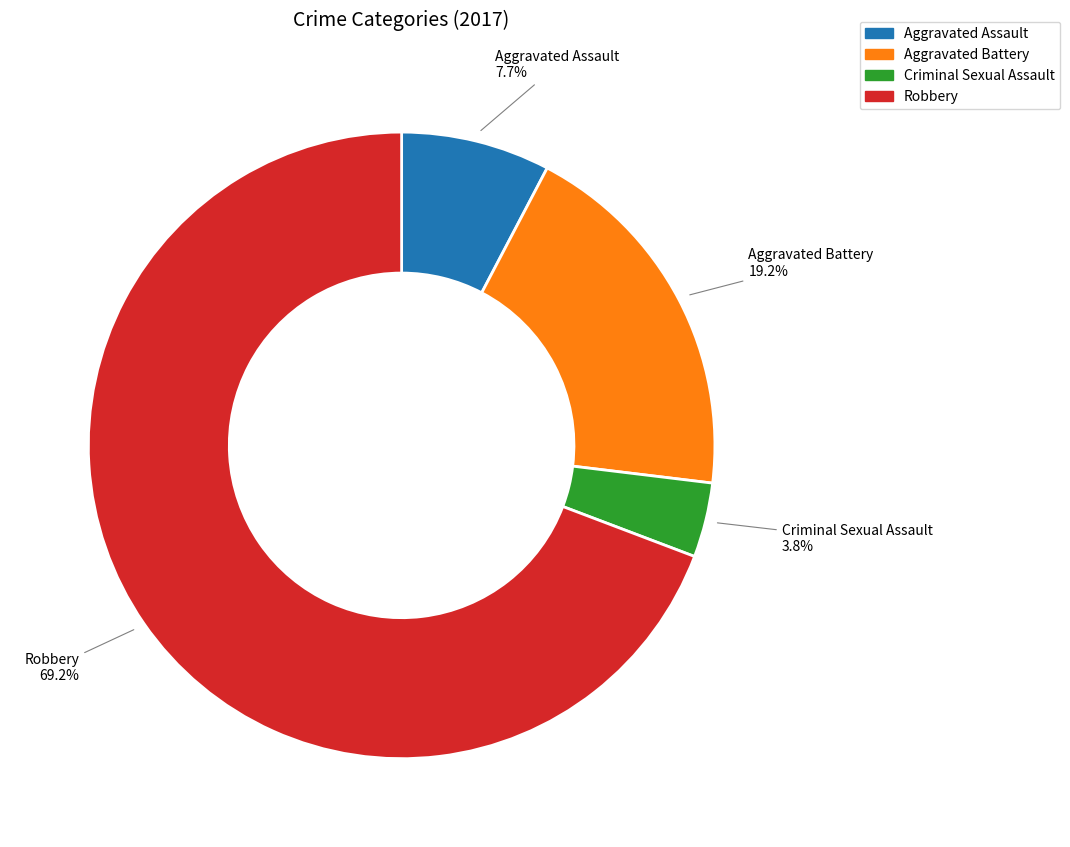

Is it true that Aggravated Assault is 8% of the pie?

True